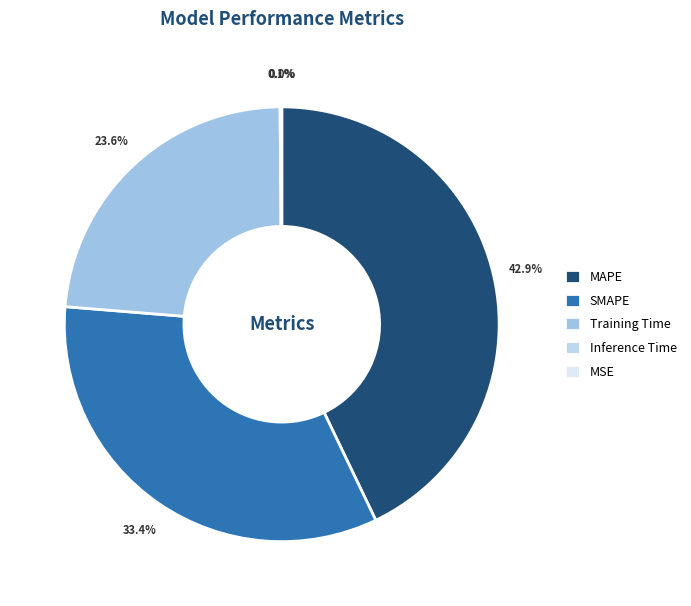

Do MAPE and Training Time together represent more than half of the pie?

Yes